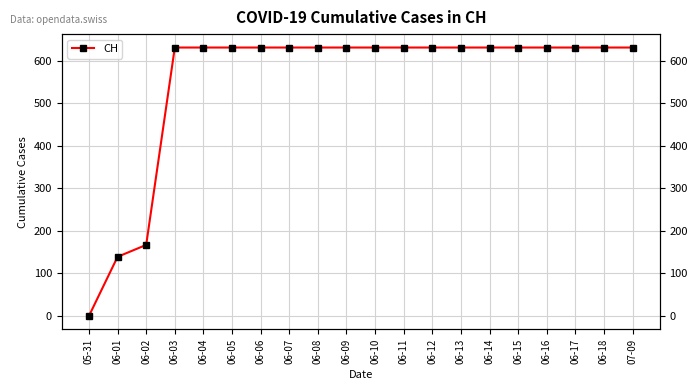

The value at 06-03 is 1110. True or false?

False